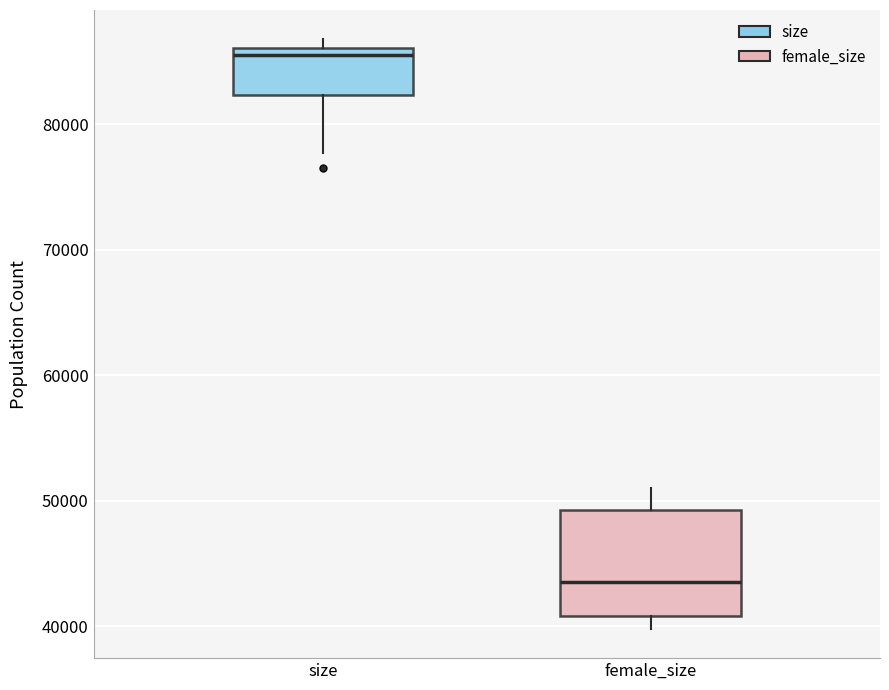

Where is the lower edge of the box for female_size on the y-axis? The values are not printed on the chart, so give them approximately, as read against the axis.

41000